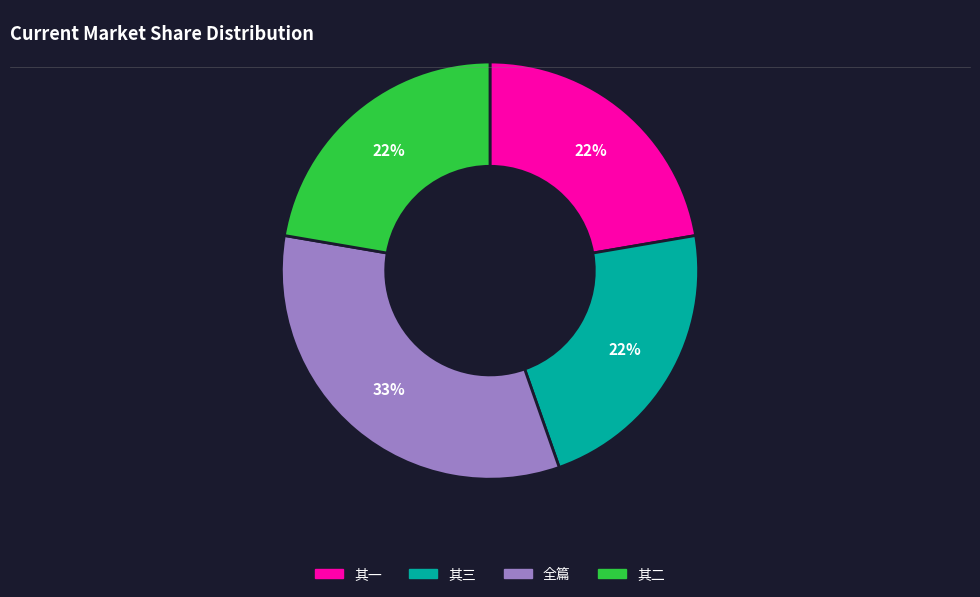

Does any single category account for the majority?

No